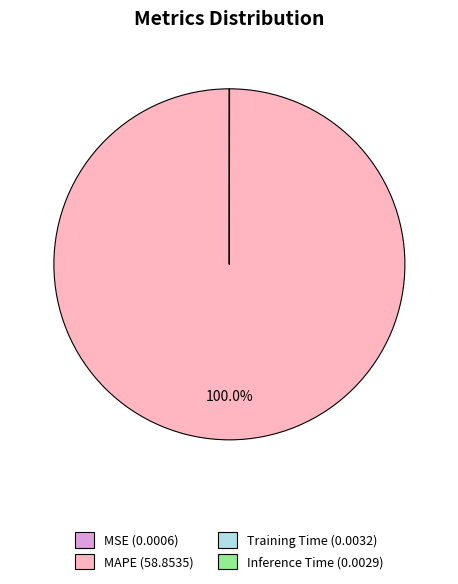

Which category has the biggest portion of the pie?

MAPE